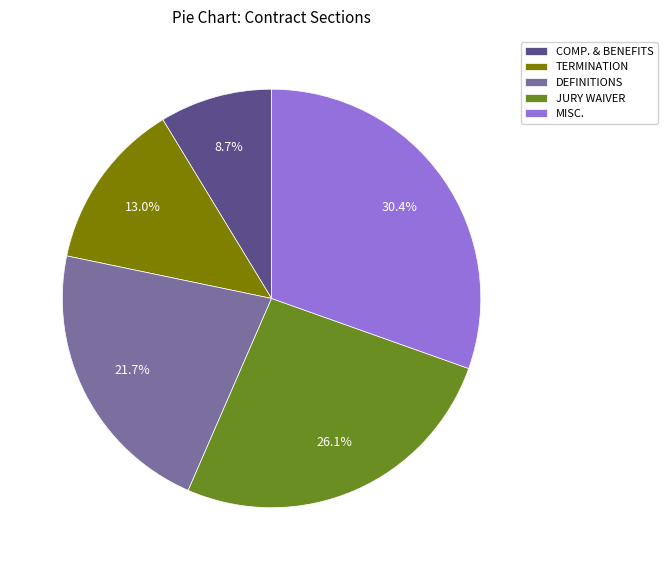

Which slice is the smallest?

COMP. & BENEFITS